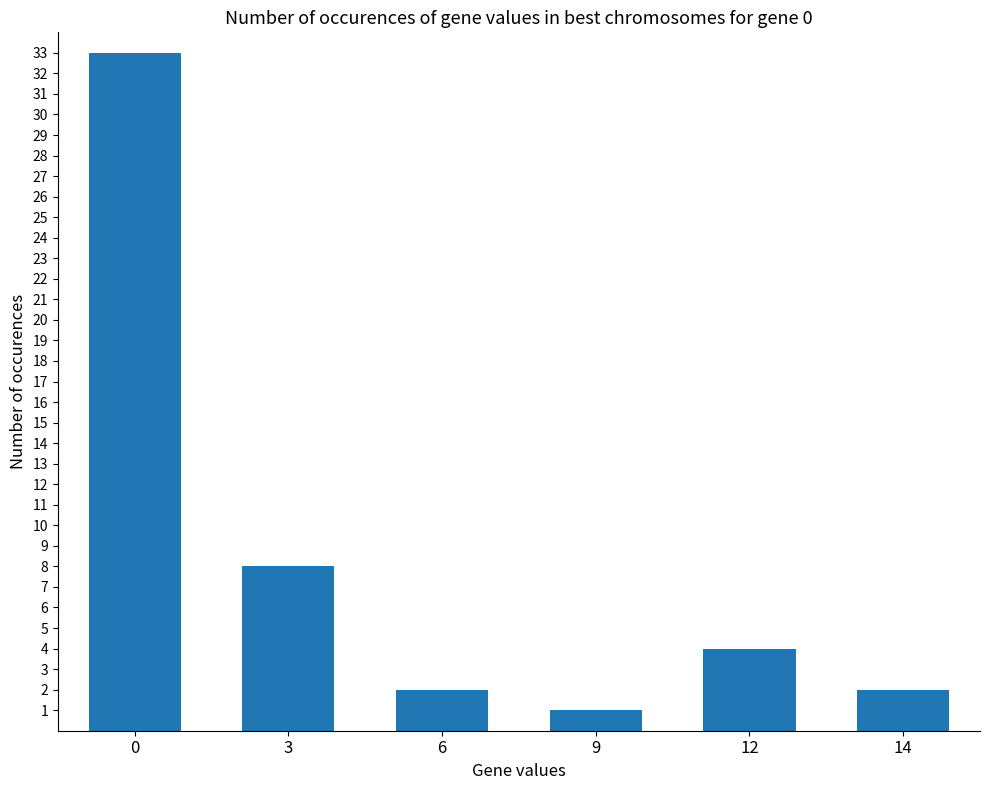

What is the difference between the maximum and minimum values?

32